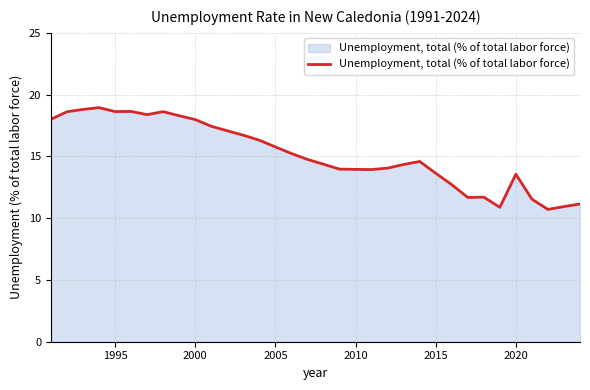

What is the difference between the maximum and minimum values?

8.2